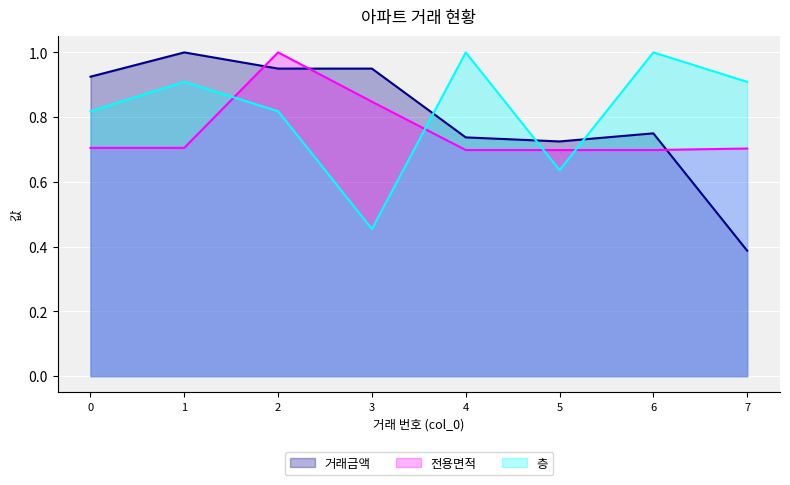

Reading left to right, transcribe all the data shown in this chart.

거래금액: 0=0.9	1=1.0	2=0.9	3=0.9	4=0.7	5=0.7	6=0.8	7=0.4
전용면적: 0=0.7	1=0.7	2=1.0	3=0.8	4=0.7	5=0.7	6=0.7	7=0.7
층: 0=0.8	1=0.9	2=0.8	3=0.5	4=1.0	5=0.6	6=1.0	7=0.9